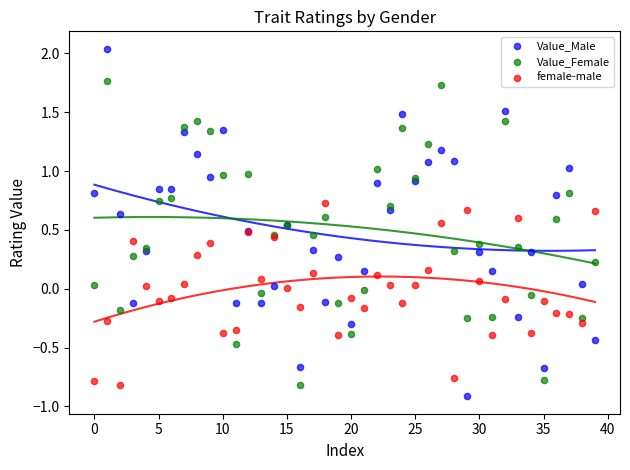

Which series reaches the maximum Y coordinate?

Value_Male